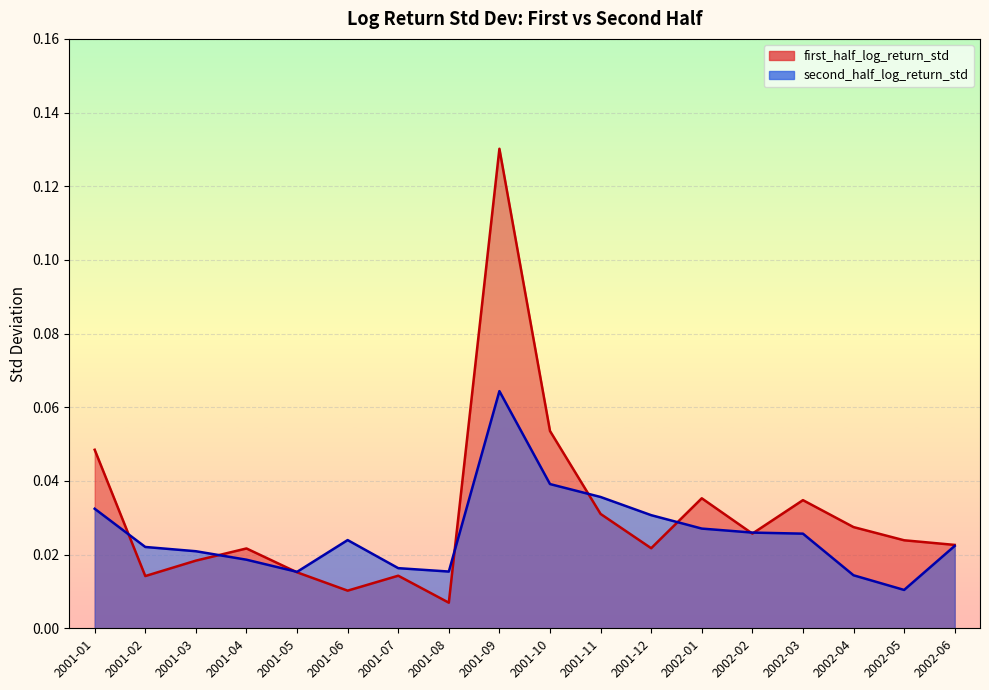

At which category does the chart reach its peak across all series?

2001-09